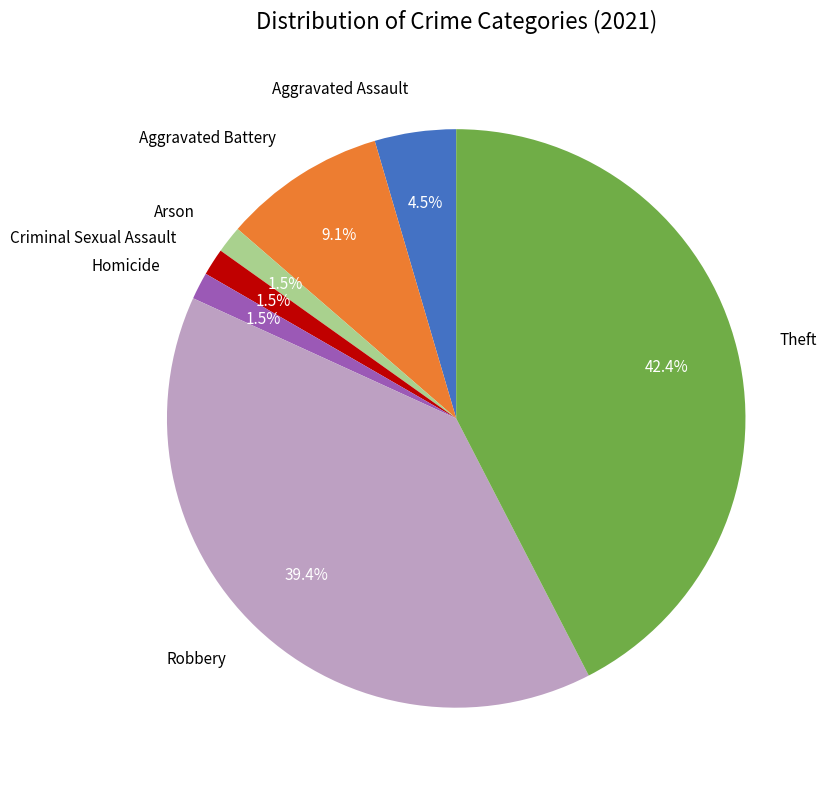

To the nearest percent, what is the difference between the largest and smallest slice percentages?

41%